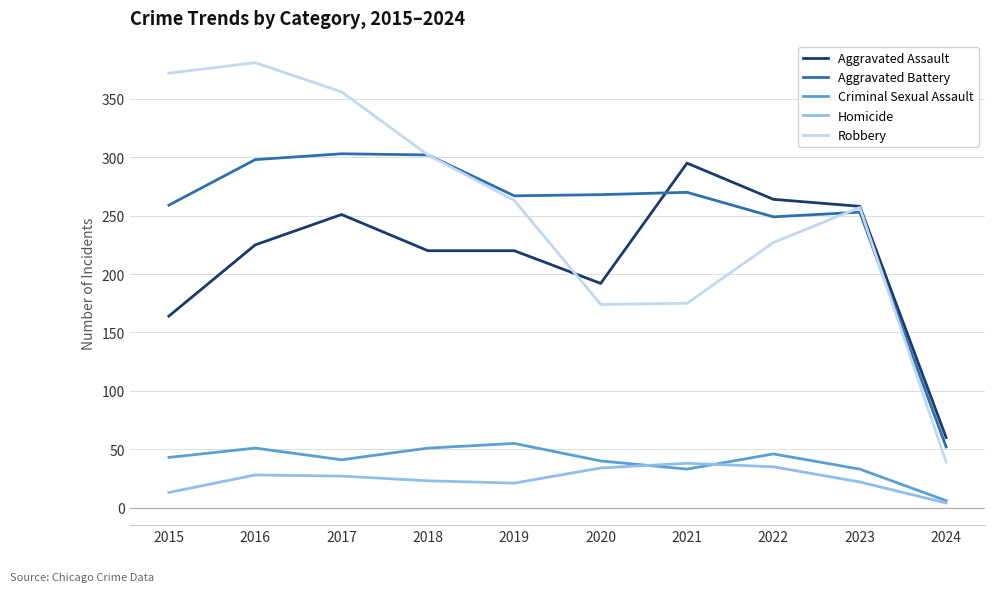

The Robbery series shows 372 at 2015. True or false?

True